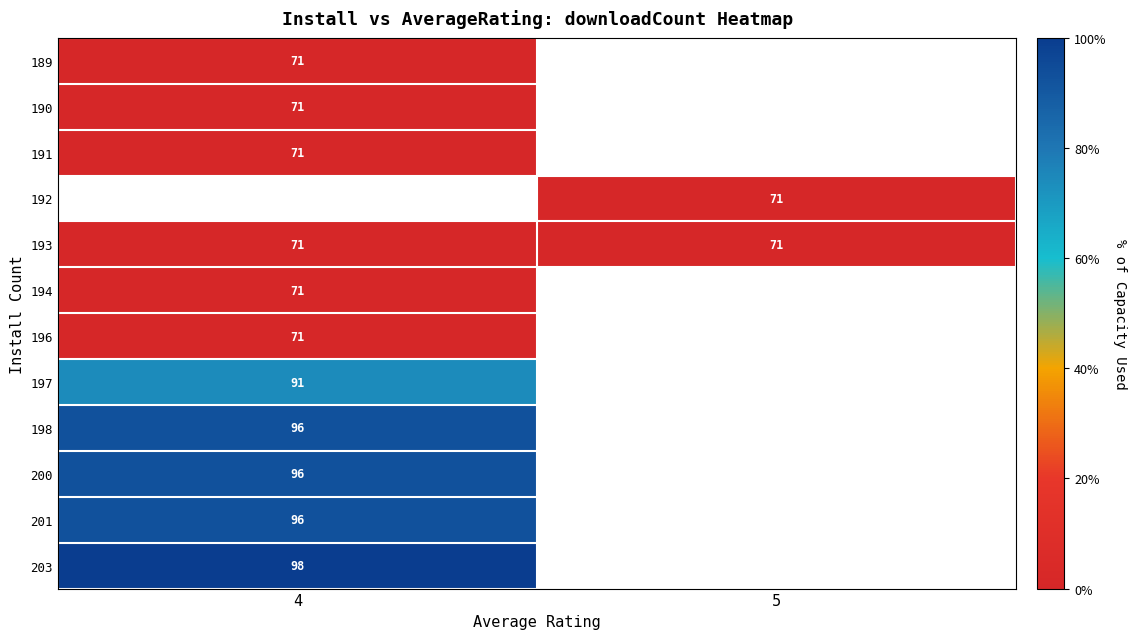

The 193 series shows 71 at 4. True or false?

True